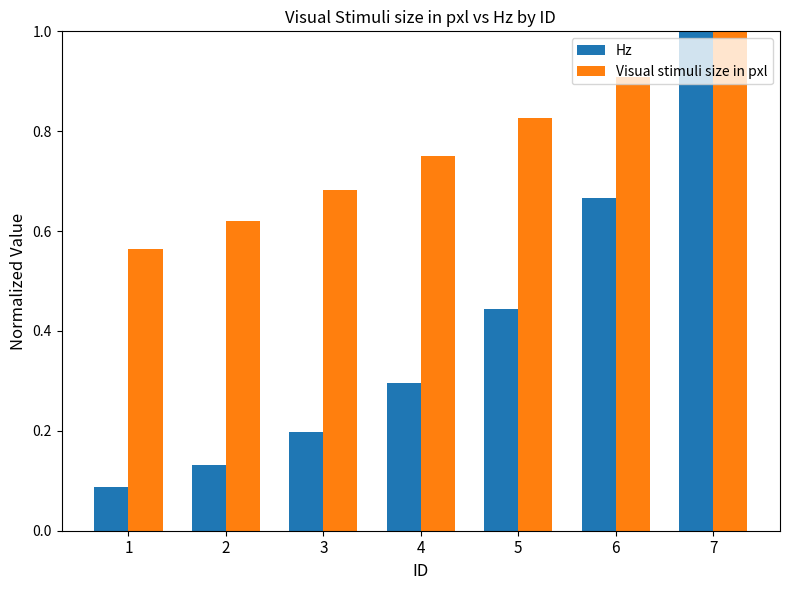

Rank the categories by Visual stimuli size in pxl value from lowest to highest.

1, 2, 3, 4, 5, 6, 7